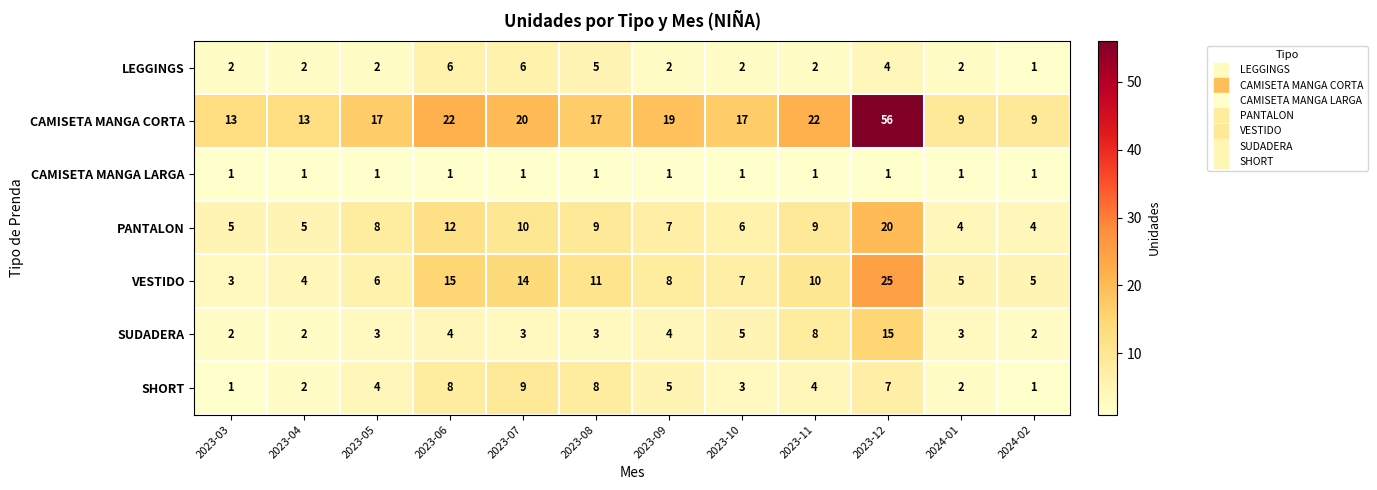

Is it true that VESTIDO equals 5 at 2024-01?

True